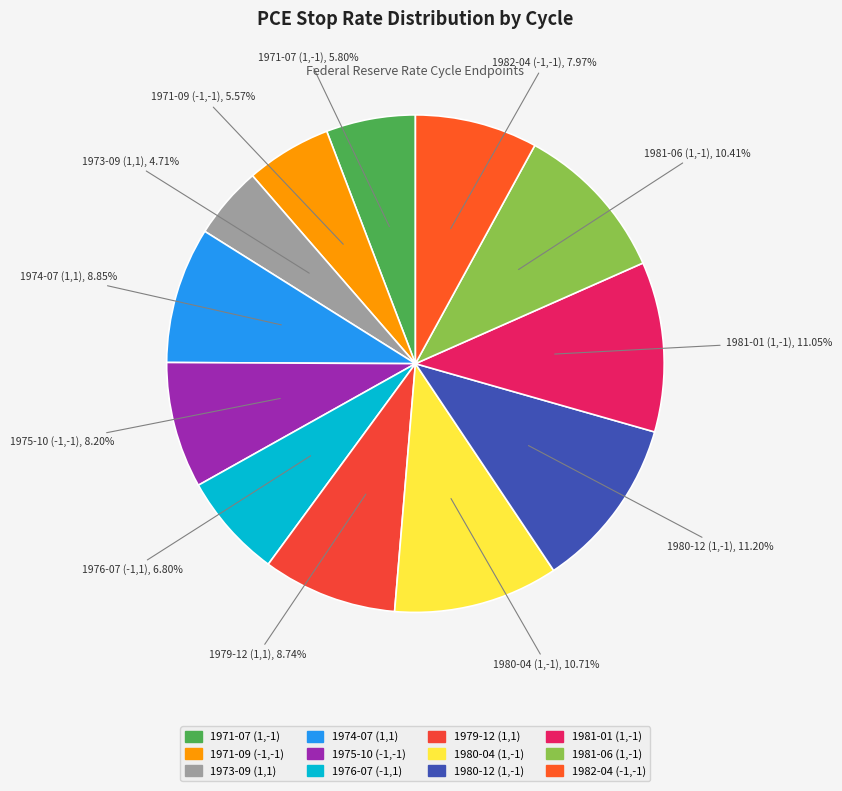

Is it true that 1980-04 (1,-1) is 1% of the pie?

False